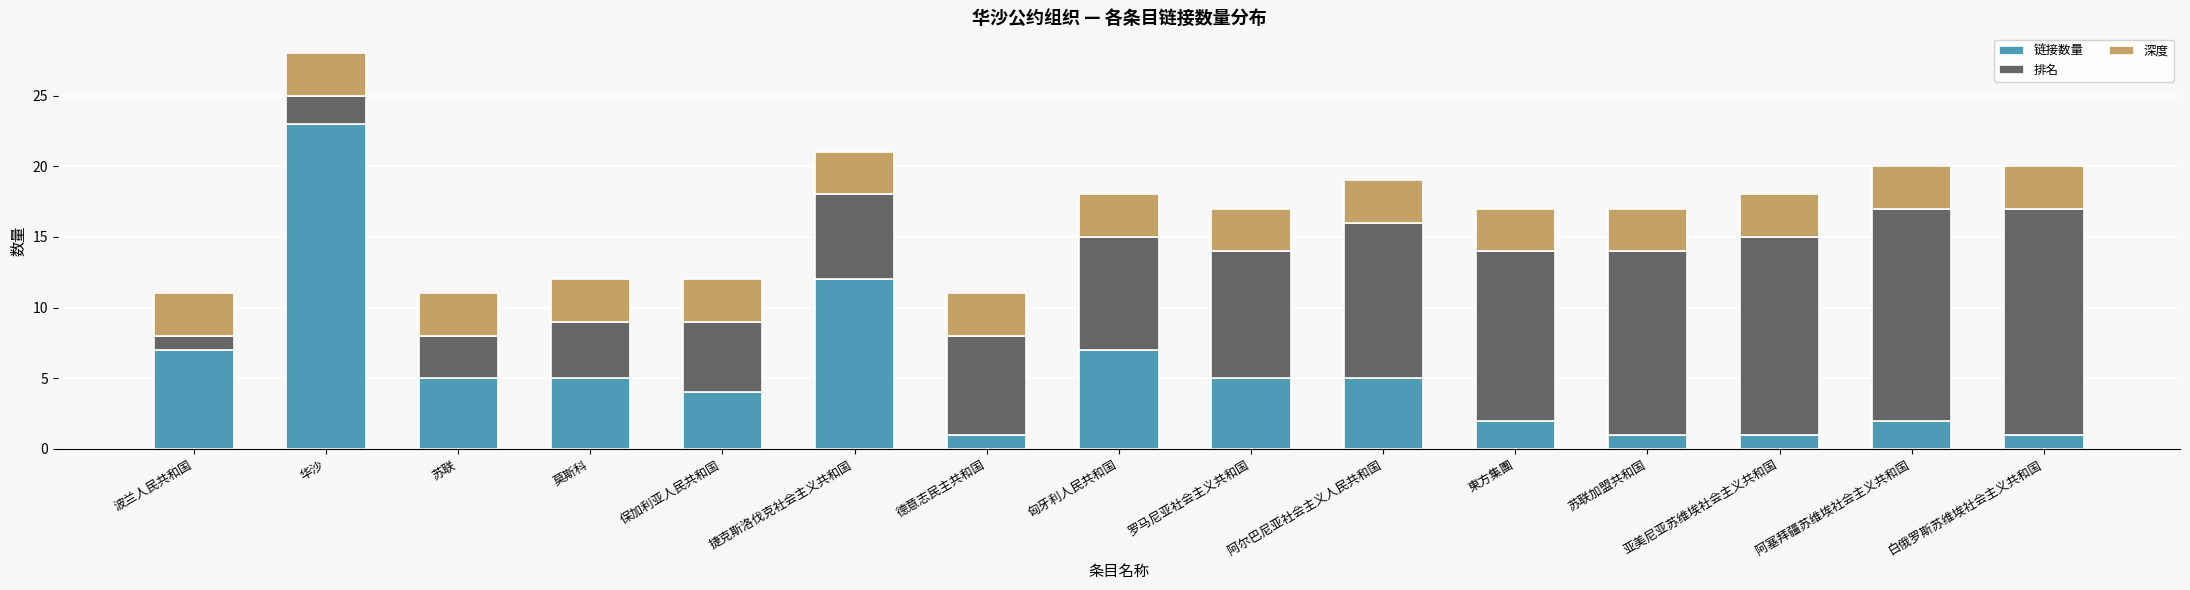

What is the average value of the 链接数量 series?

5